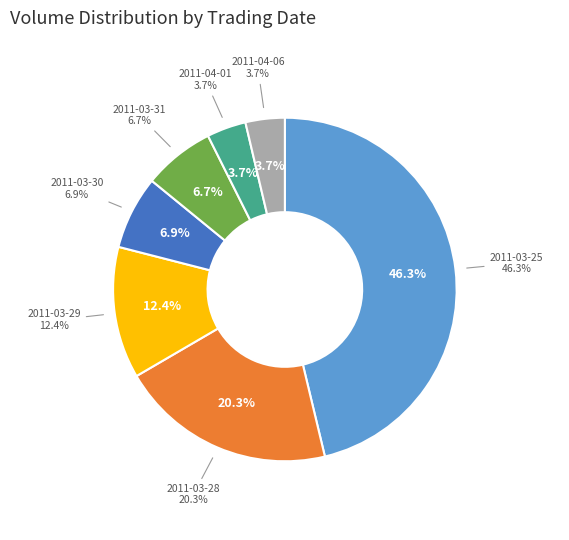

What is the change in value from 2011-03-25 to 2011-03-28?

-10807561